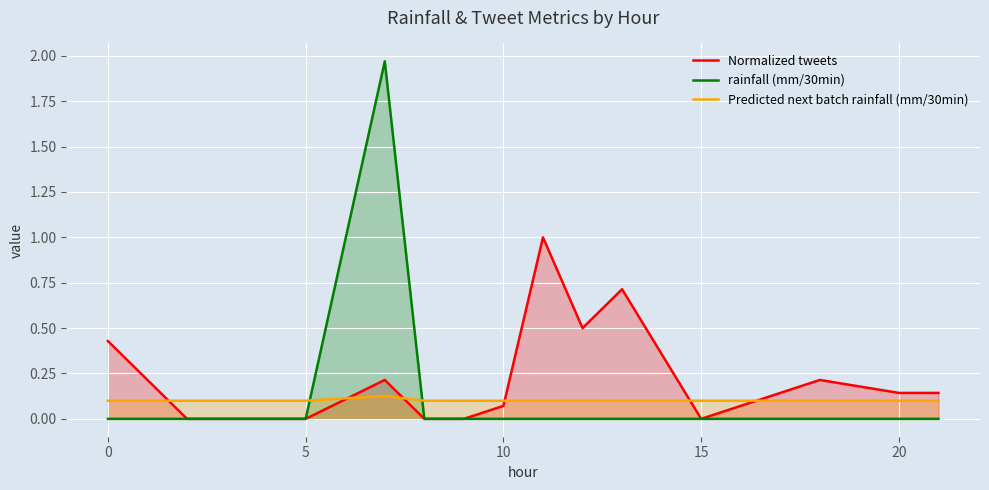

Which series has the largest total across all categories?

Normalized tweets